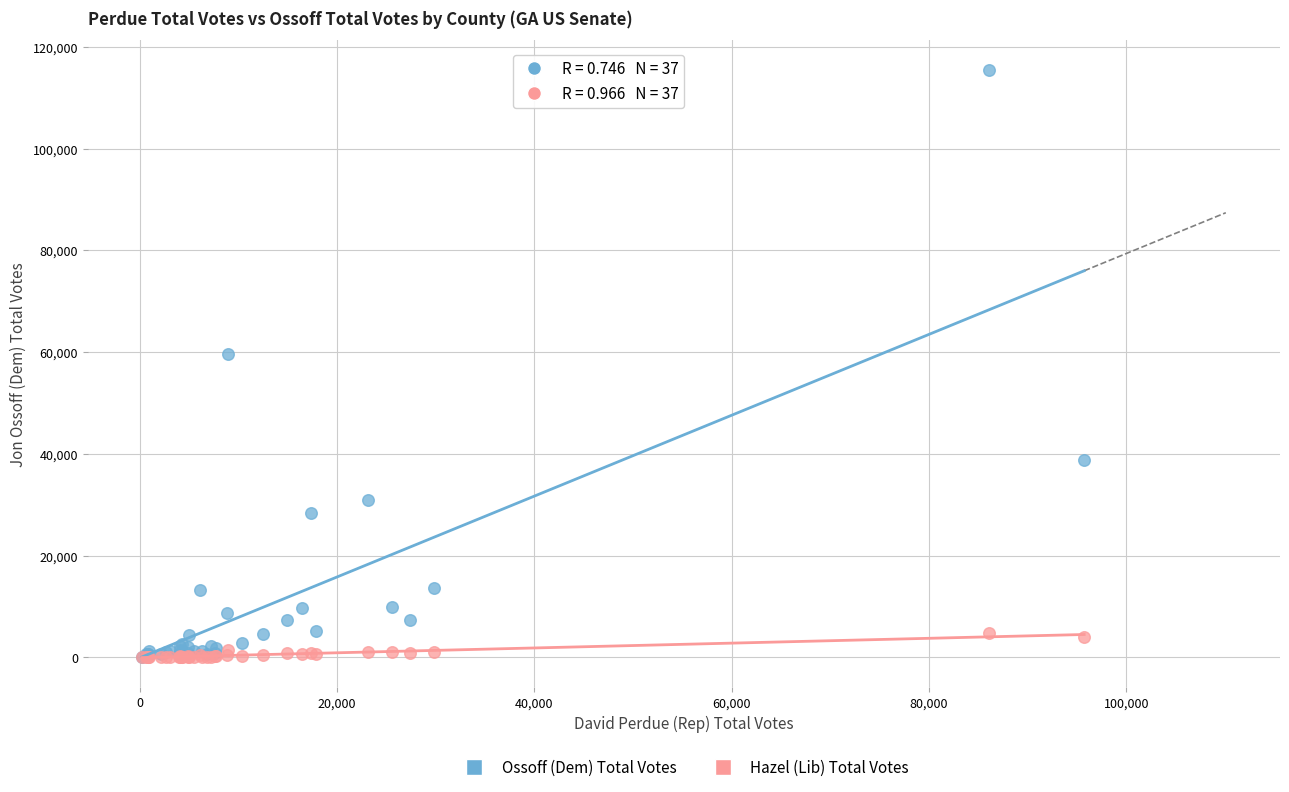

Across all series, what Y value is closest to 57748?

59673